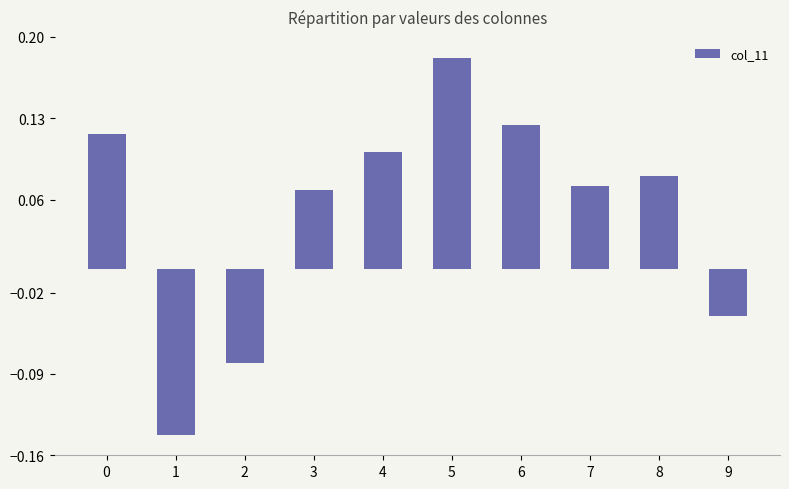

The value at 6 is 0.1. True or false?

True